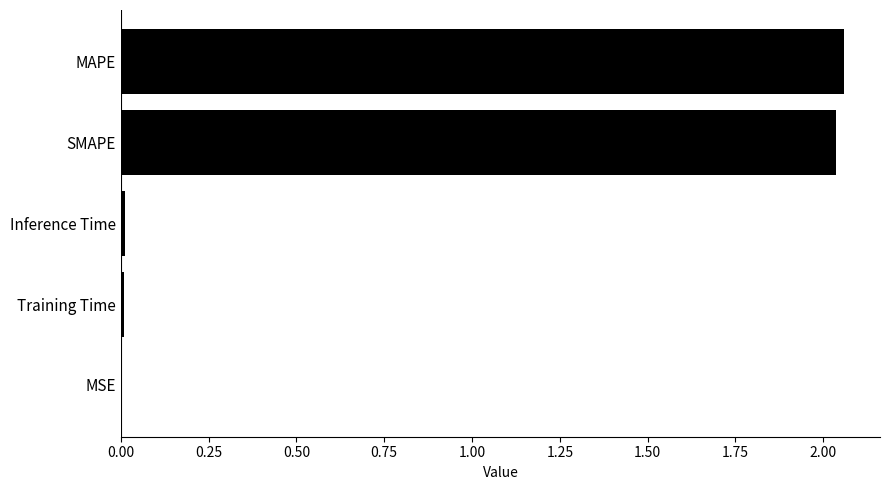

What is the sum of all values?

4.1